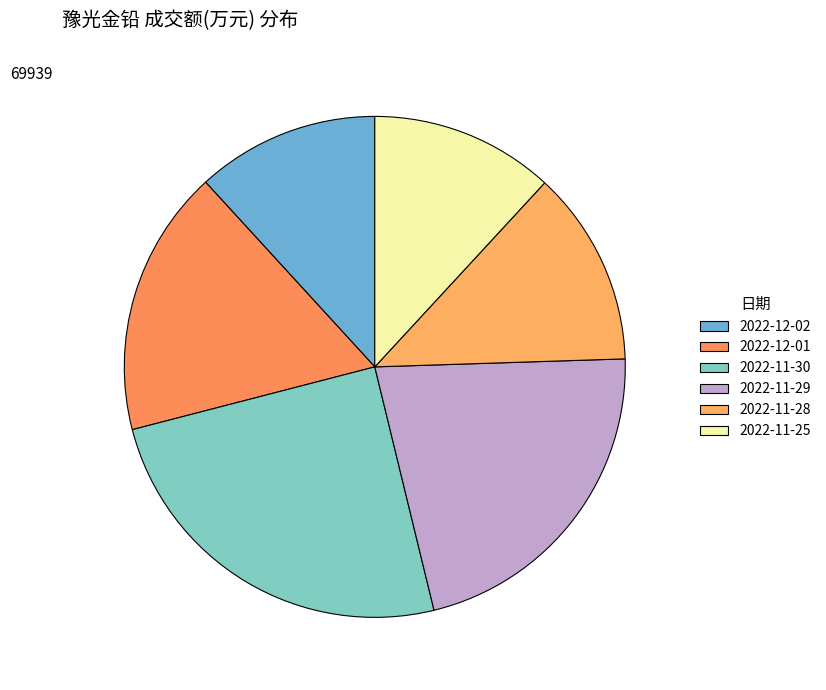

Count the number of slices in the pie.

6